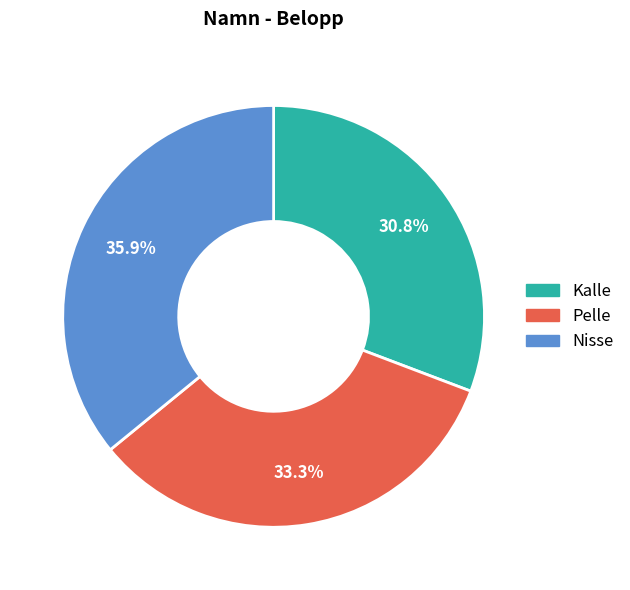

How many slices are in this pie chart?

3